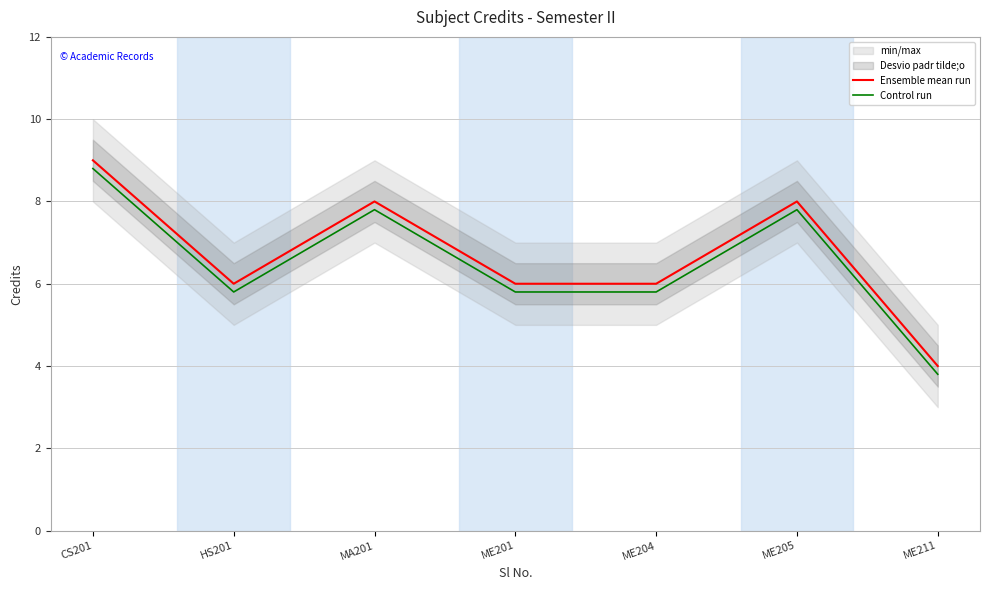

Read the Control run value at ME211.

3.8